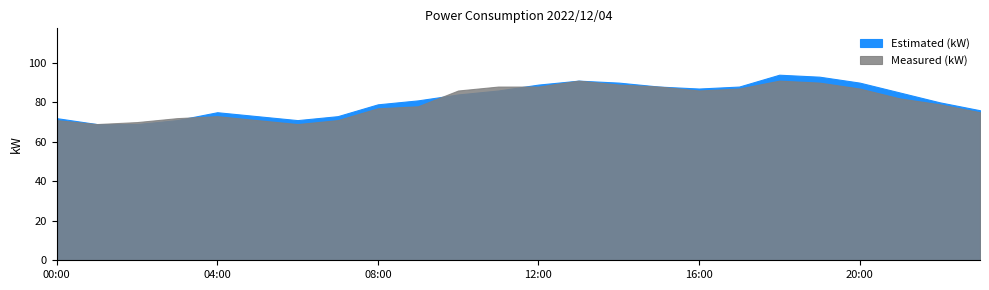

The value of Estimated (kW) at 14:00 is 90. True or false?

True